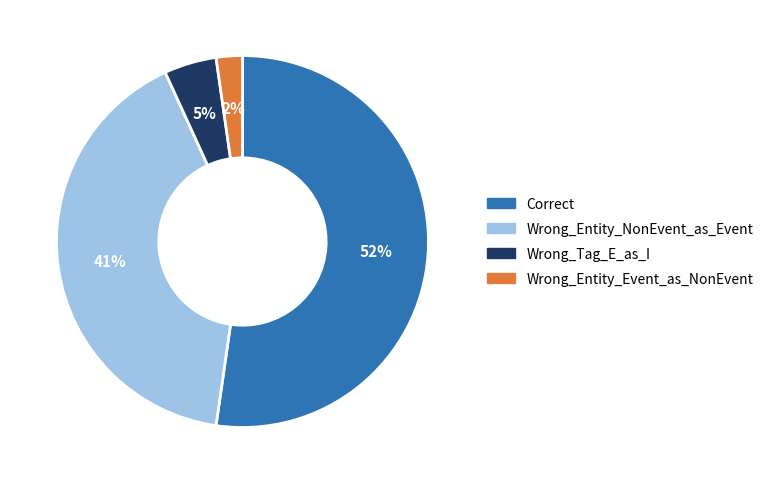

What is the majority slice?

Correct